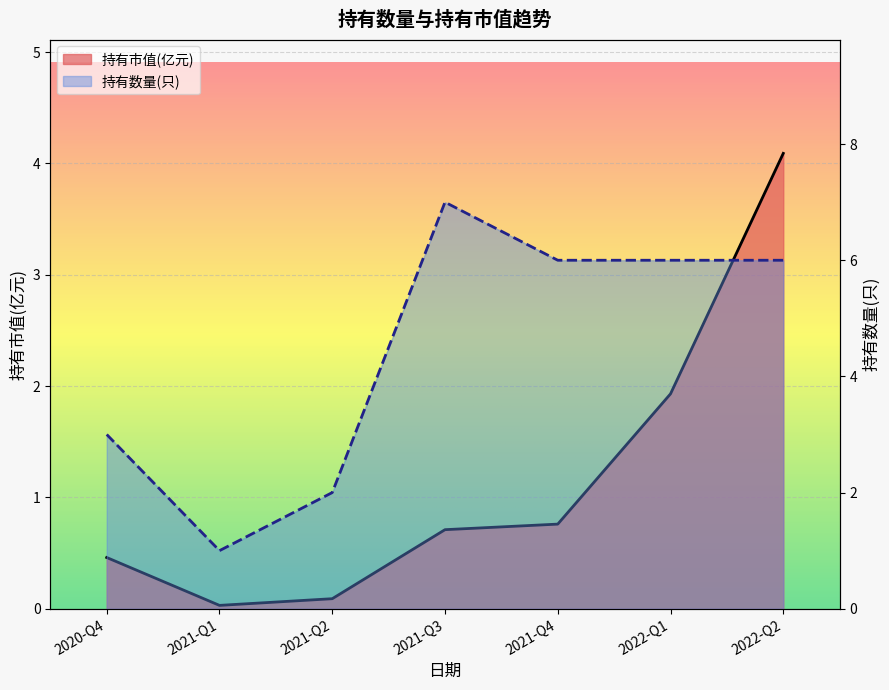

Which category has the highest value in the 持有数量(只) series?

2021-Q3